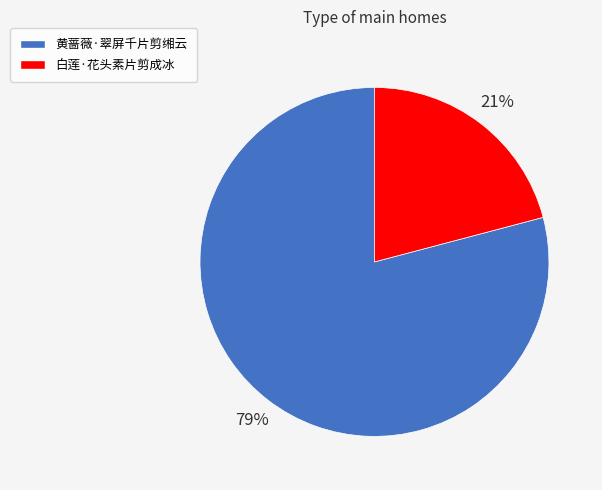

Which slice is the largest?

黄蔷薇·翠屏千片剪缃云